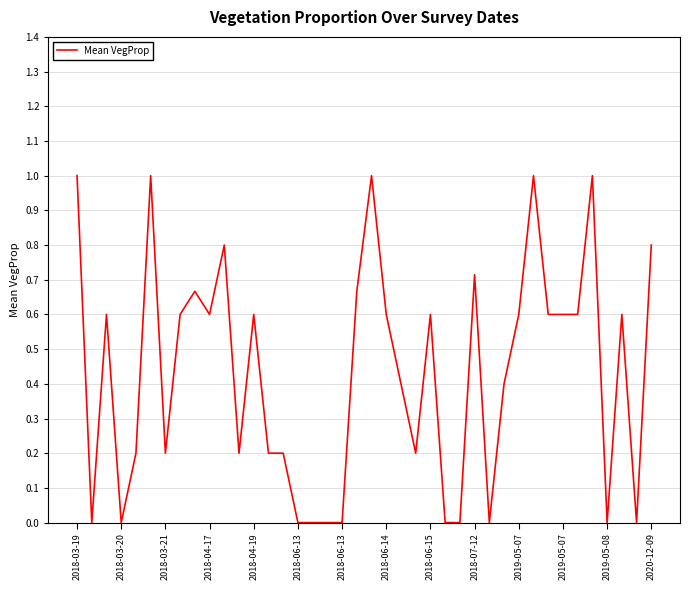

True or false: the data has more than 0 interior local peaks.

True